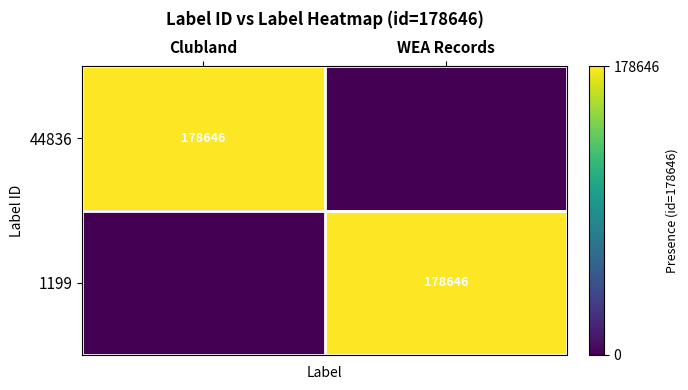

True or false: 44836 has a value of 178646 at Clubland.

True